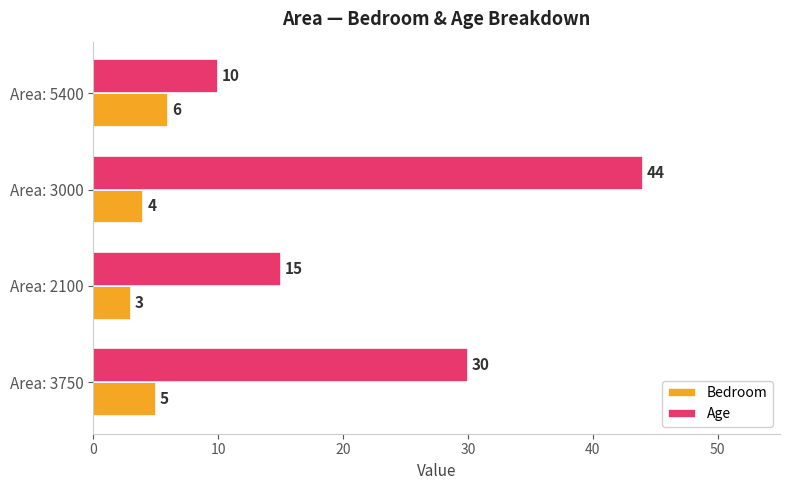

How many Bedroom values are between 4 and 6?

3